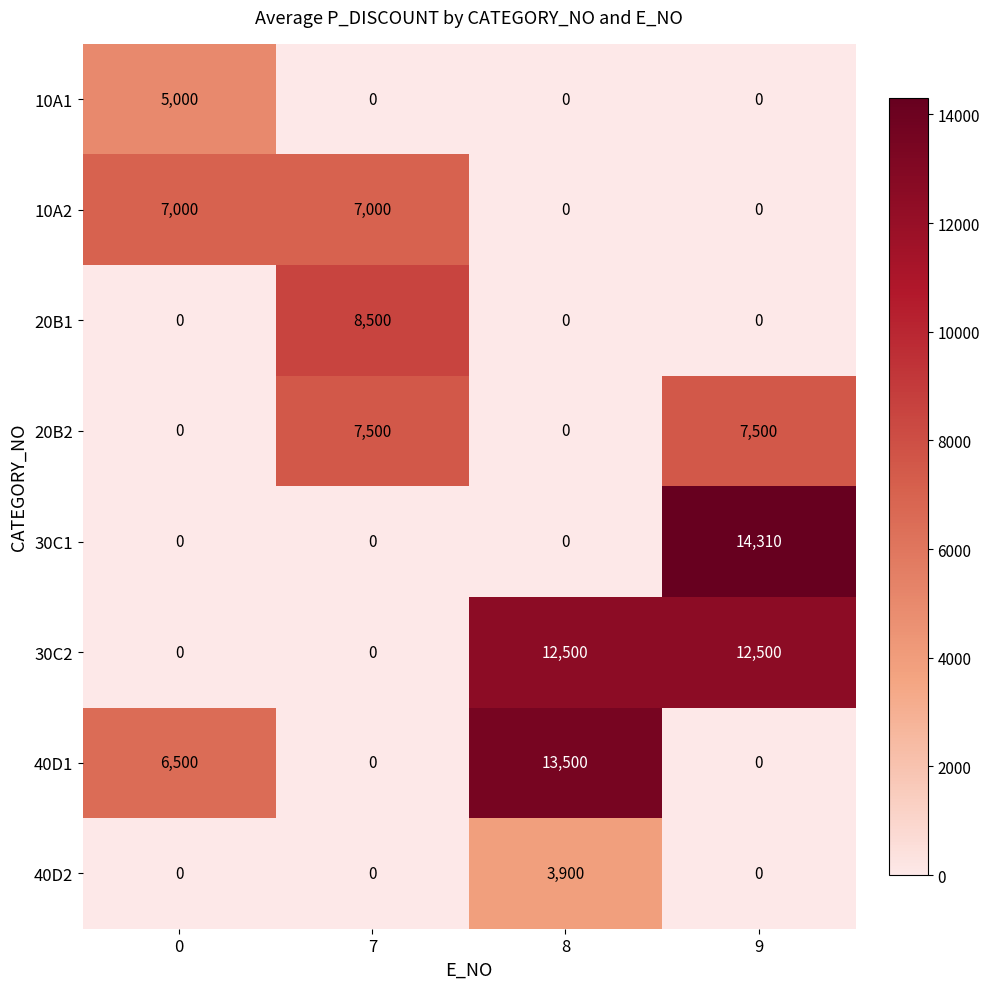

The 30C2 series shows 3481 at 9. True or false?

False